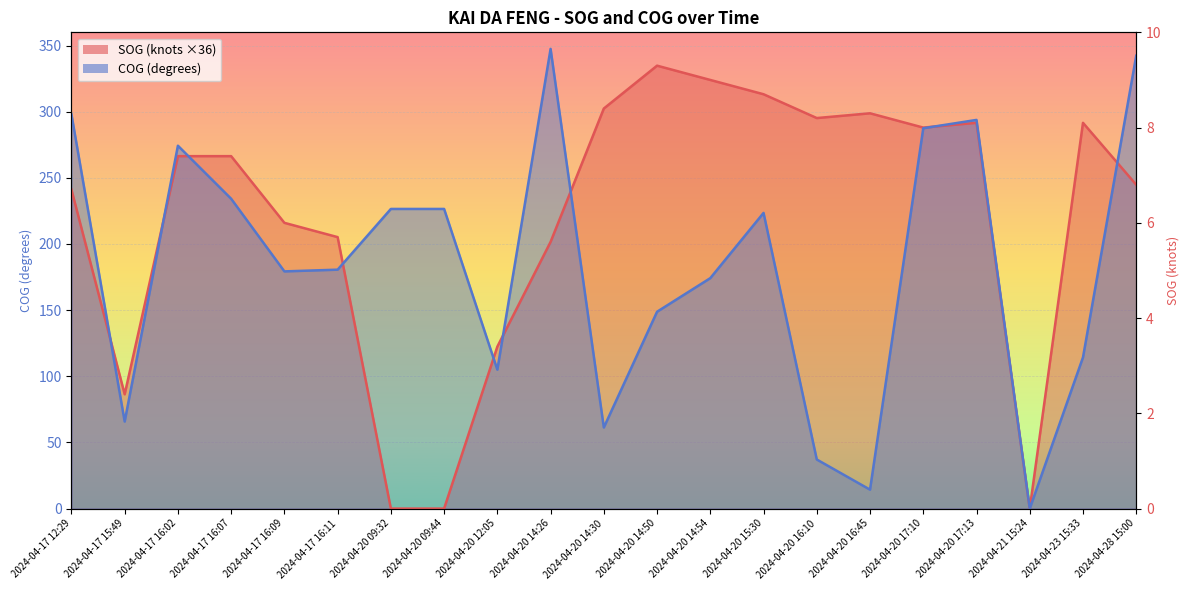

What is the maximum value shown in the chart?

347.5